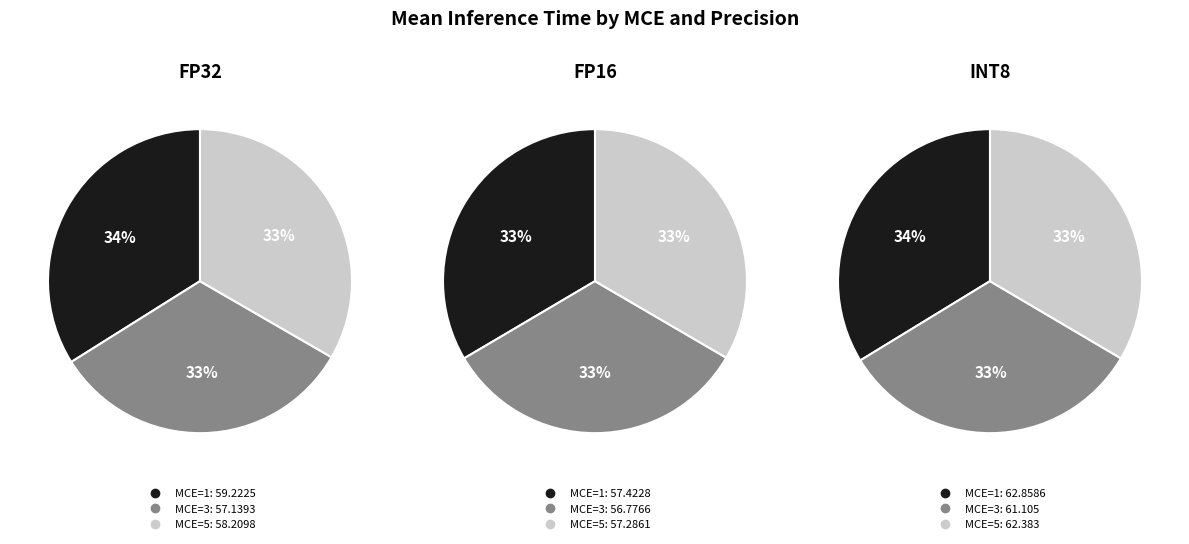

Is the sum of MCE=3 and MCE=5 greater than half?

Yes